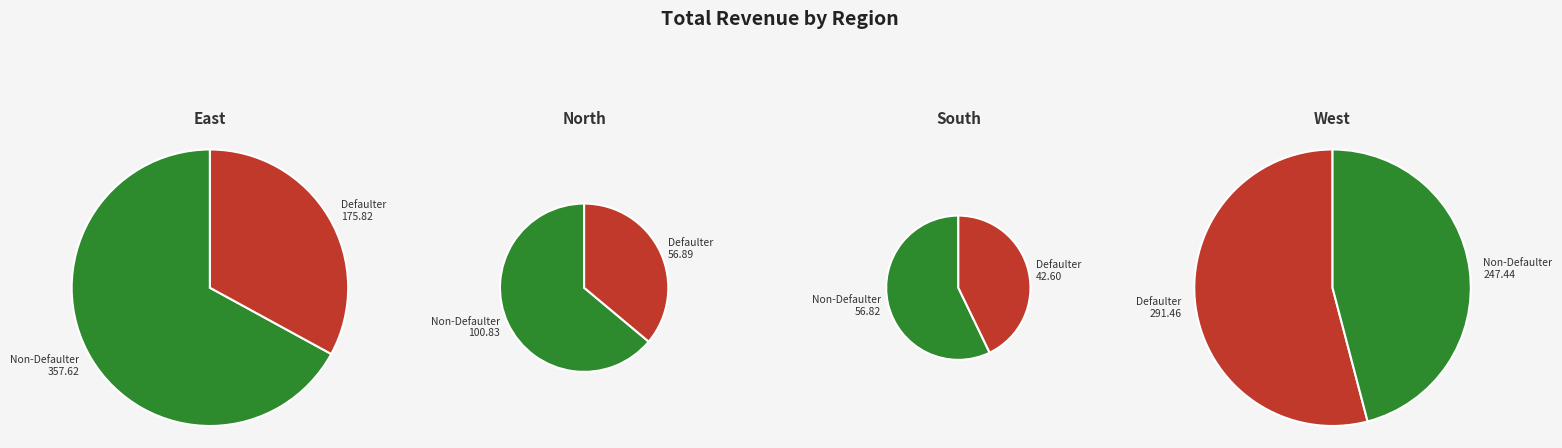

How many segments does this pie chart have?

4